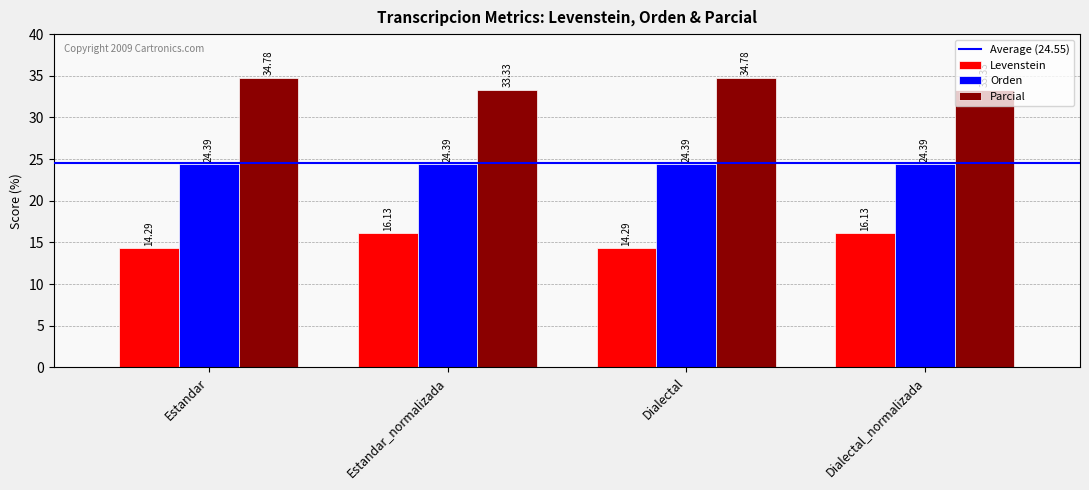

Which series changed the most between Dialectal and Dialectal_normalizada?

Levenstein